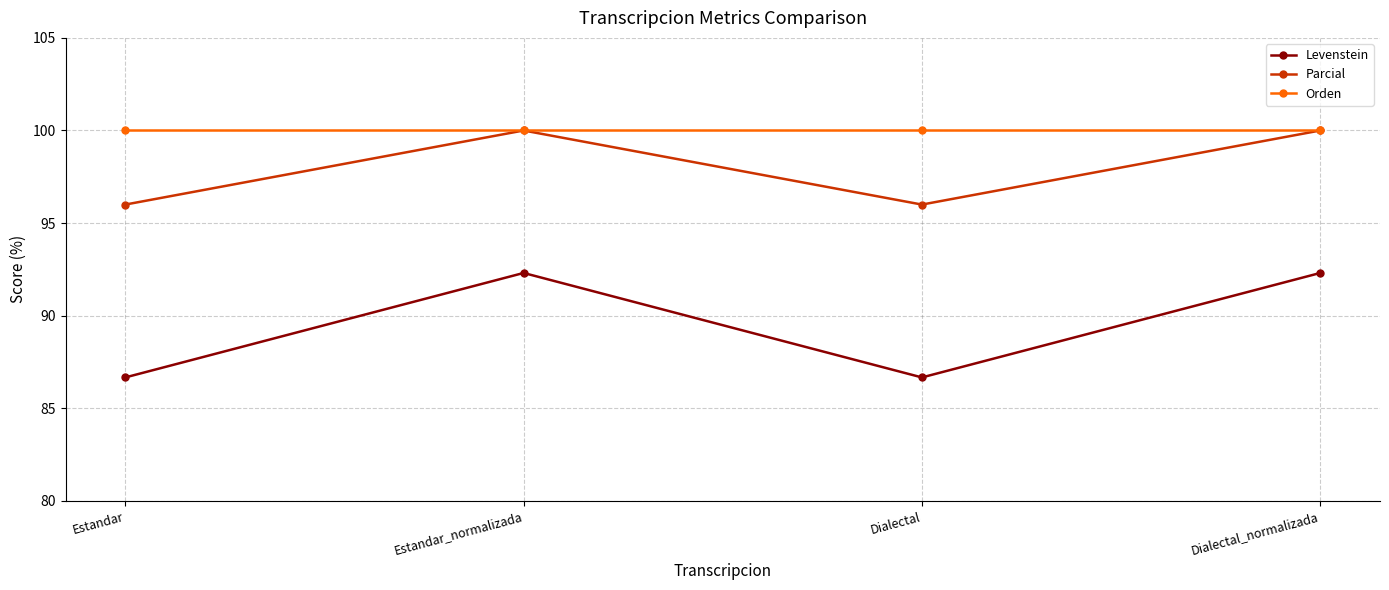

True or false: Parcial and Levenstein intersect in this chart.

False